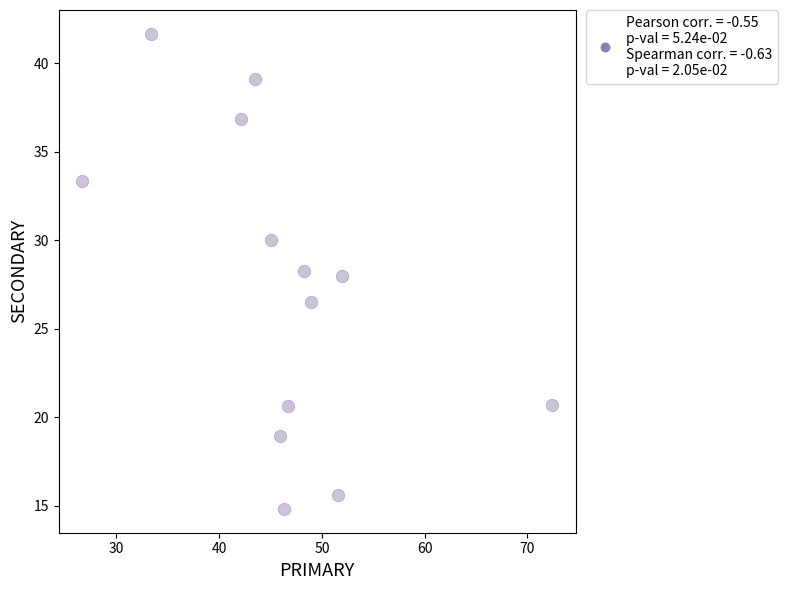

What is the range of X values (max minus min)?

45.7